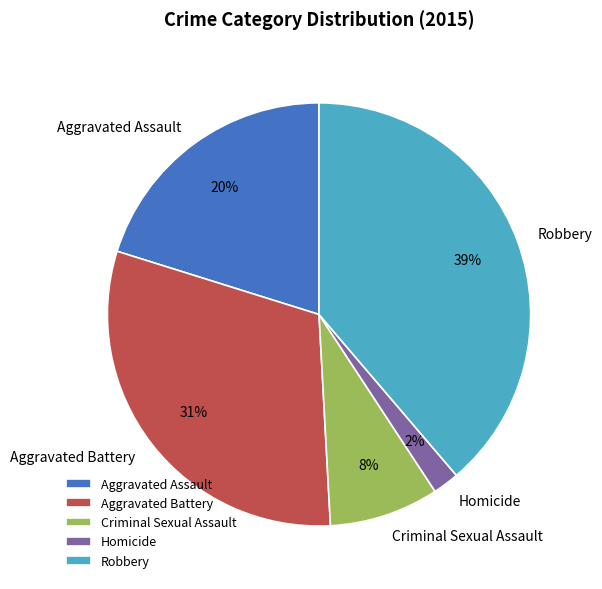

To the nearest percent, what is the combined percentage of Criminal Sexual Assault and Homicide?

10%